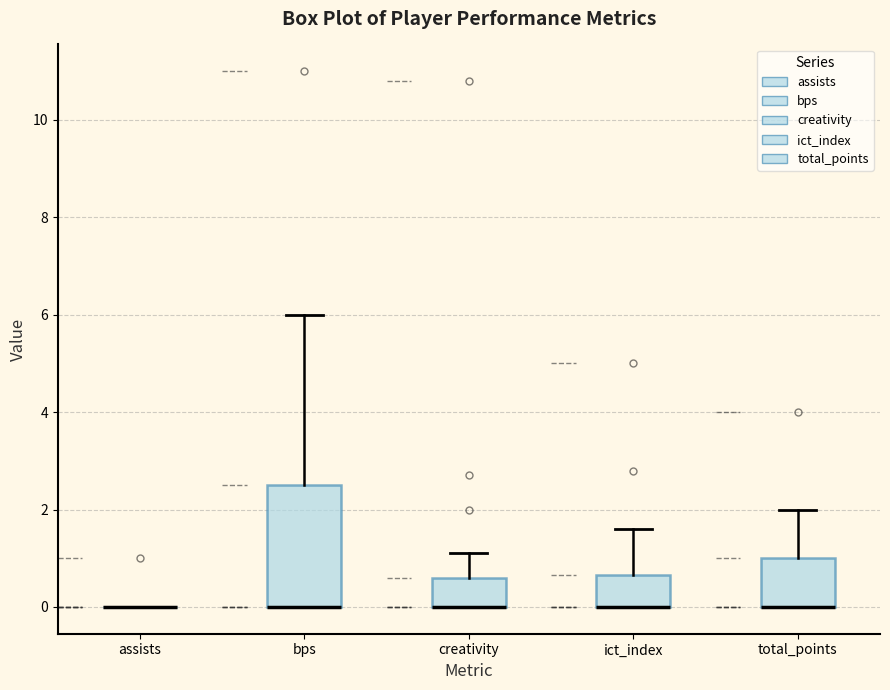

Where is the upper edge of the box for bps on the y-axis? The values are not printed on the chart, so give them approximately, as read against the axis.

2.6